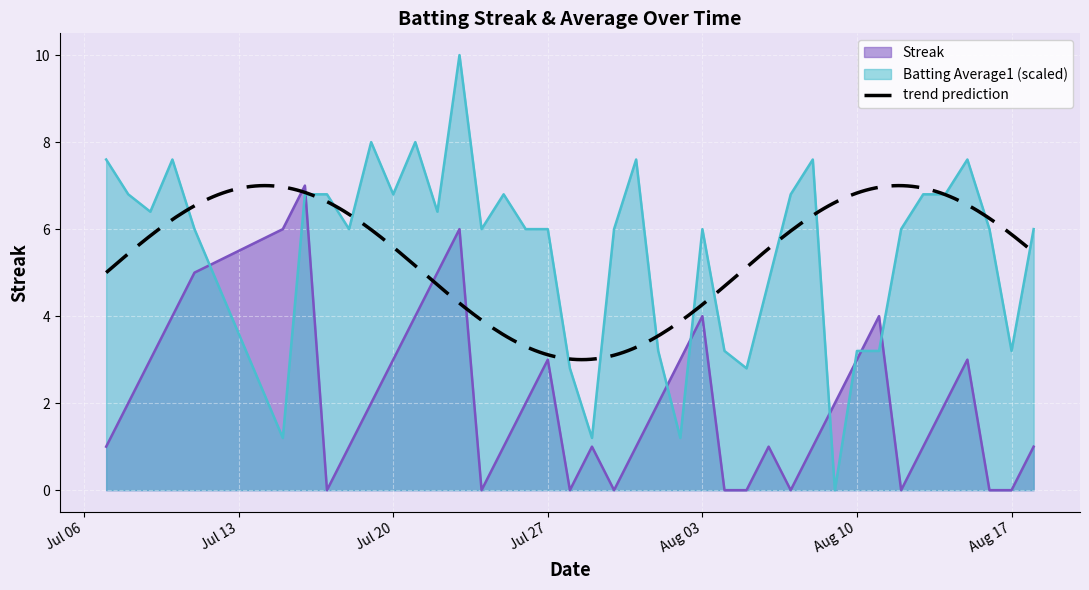

True or false: Streak and Batting Average1 cross at least once.

True